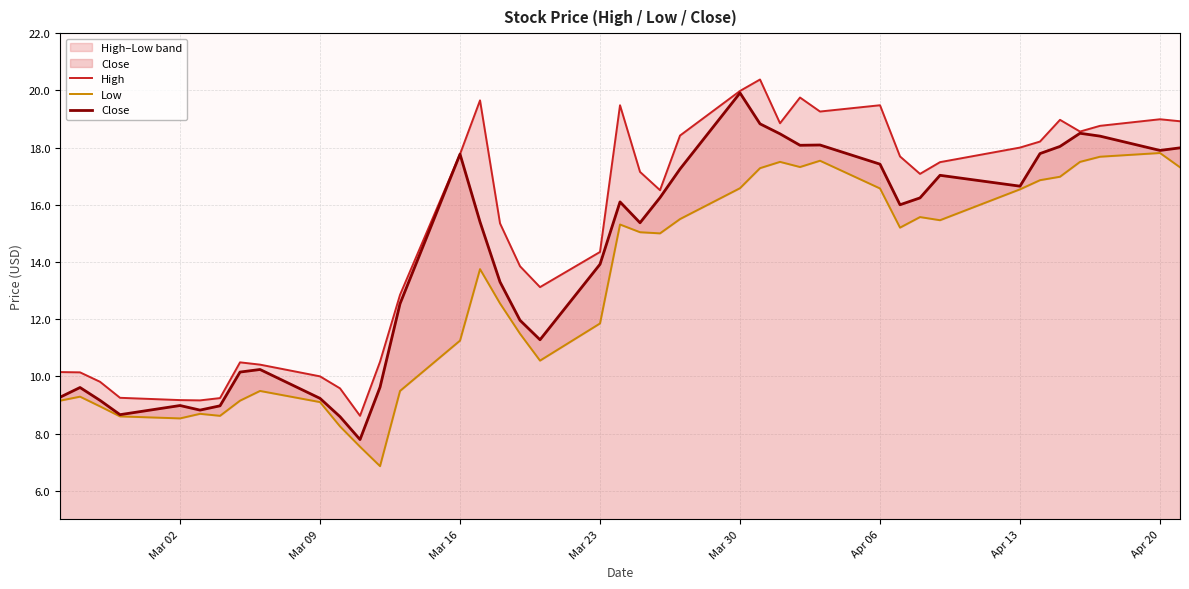

What is the value of the Close point at the 15th from the left?

17.8